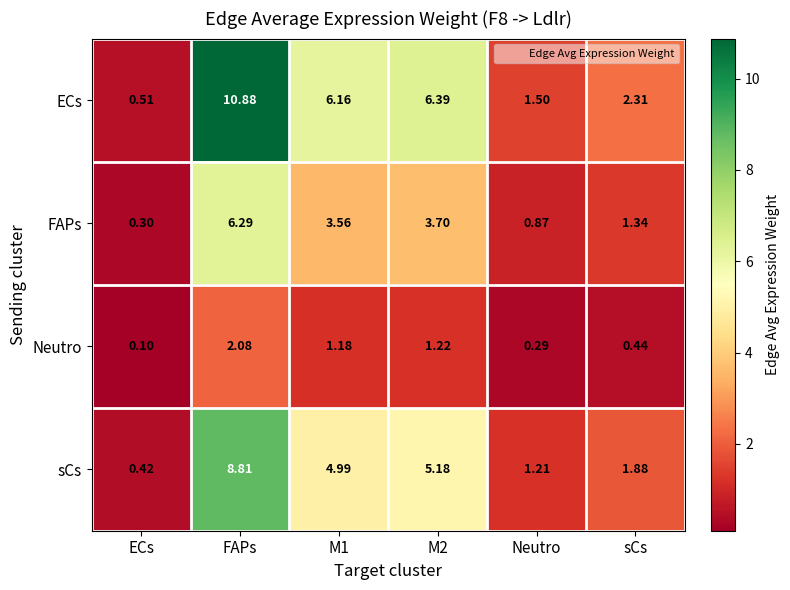

At which category is the sum across all series the highest?

FAPs